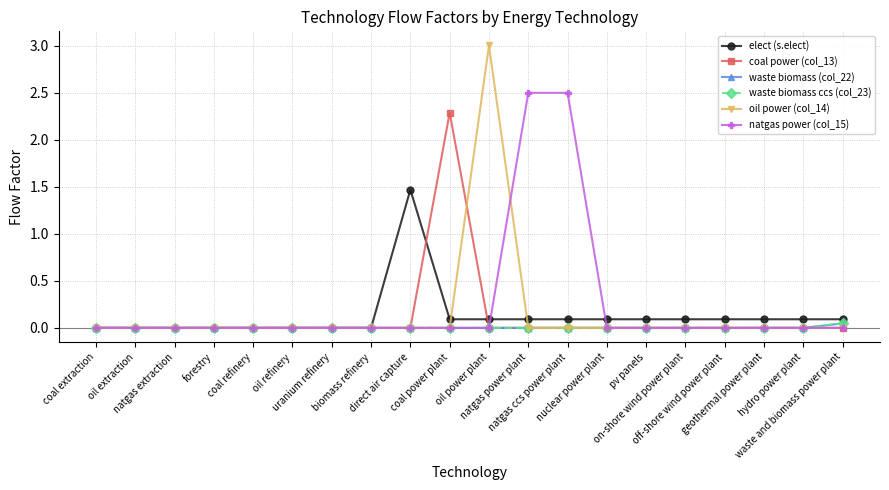

At natgas power plant, list the series in order from largest to smallest.

natgas power (col_15), elect (s.elect), coal power (col_13), waste biomass (col_22), waste biomass ccs (col_23), oil power (col_14)